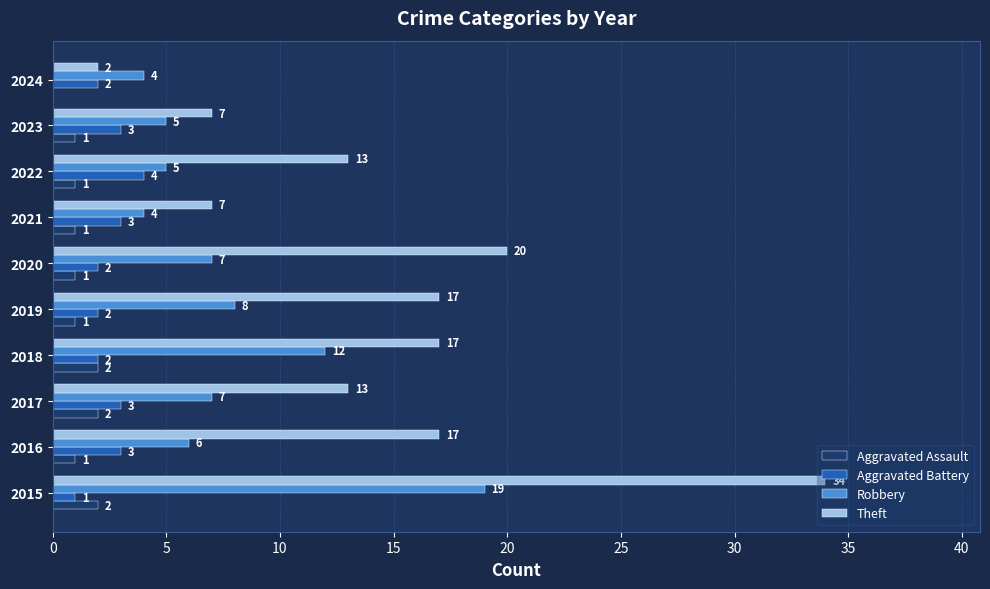

What are all the series names shown in the legend?

Aggravated Assault, Aggravated Battery, Robbery, Theft